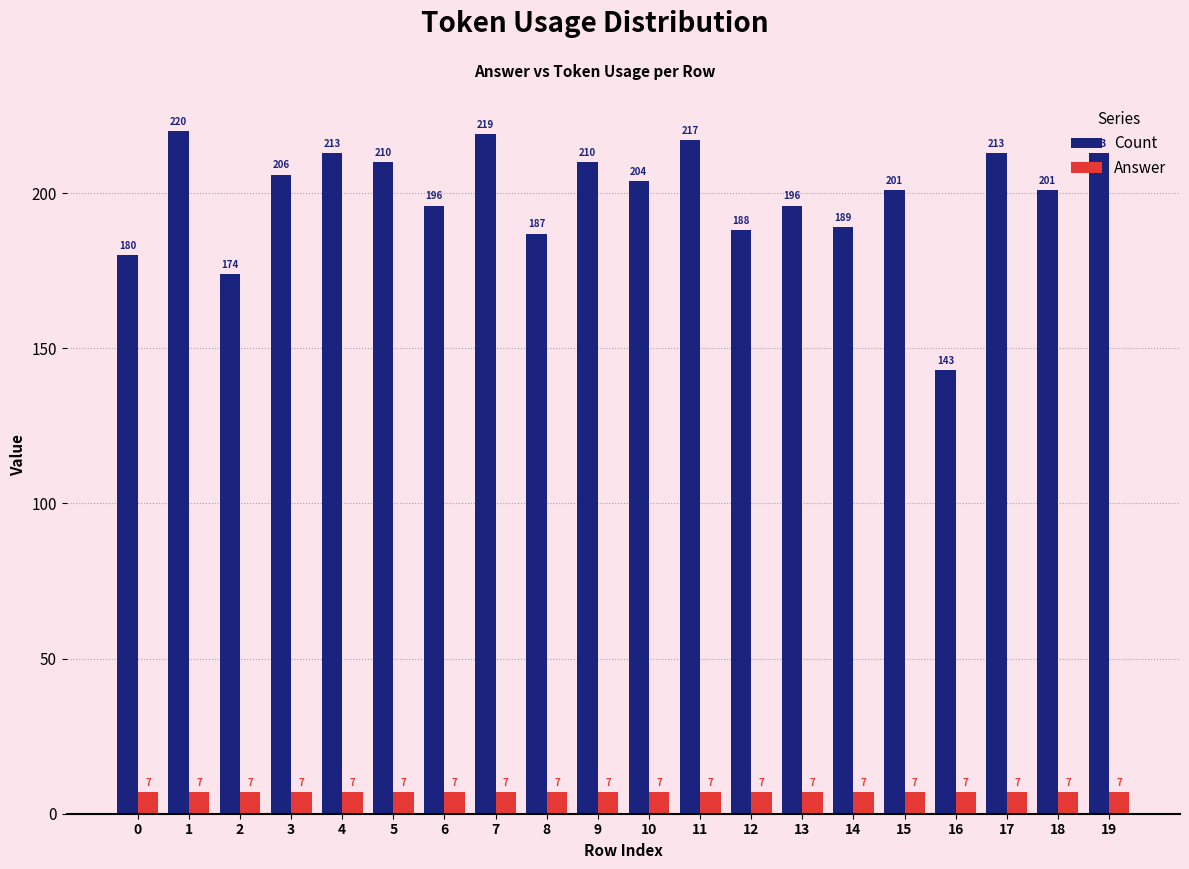

At which category does the chart reach its peak across all series?

1